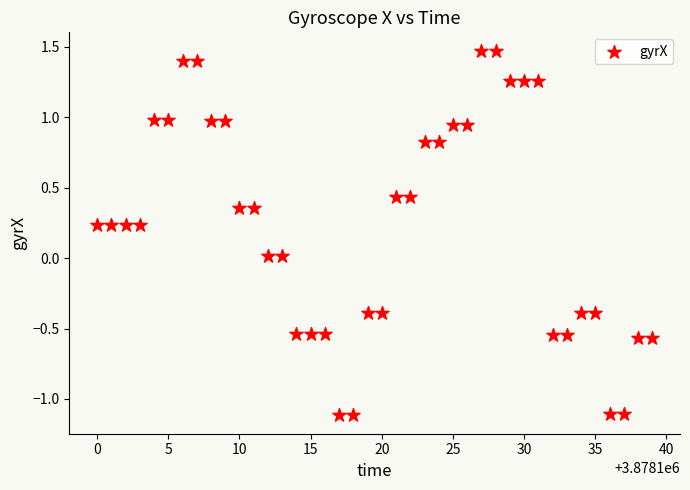

What is the range of Y values (max minus min)?

2.6